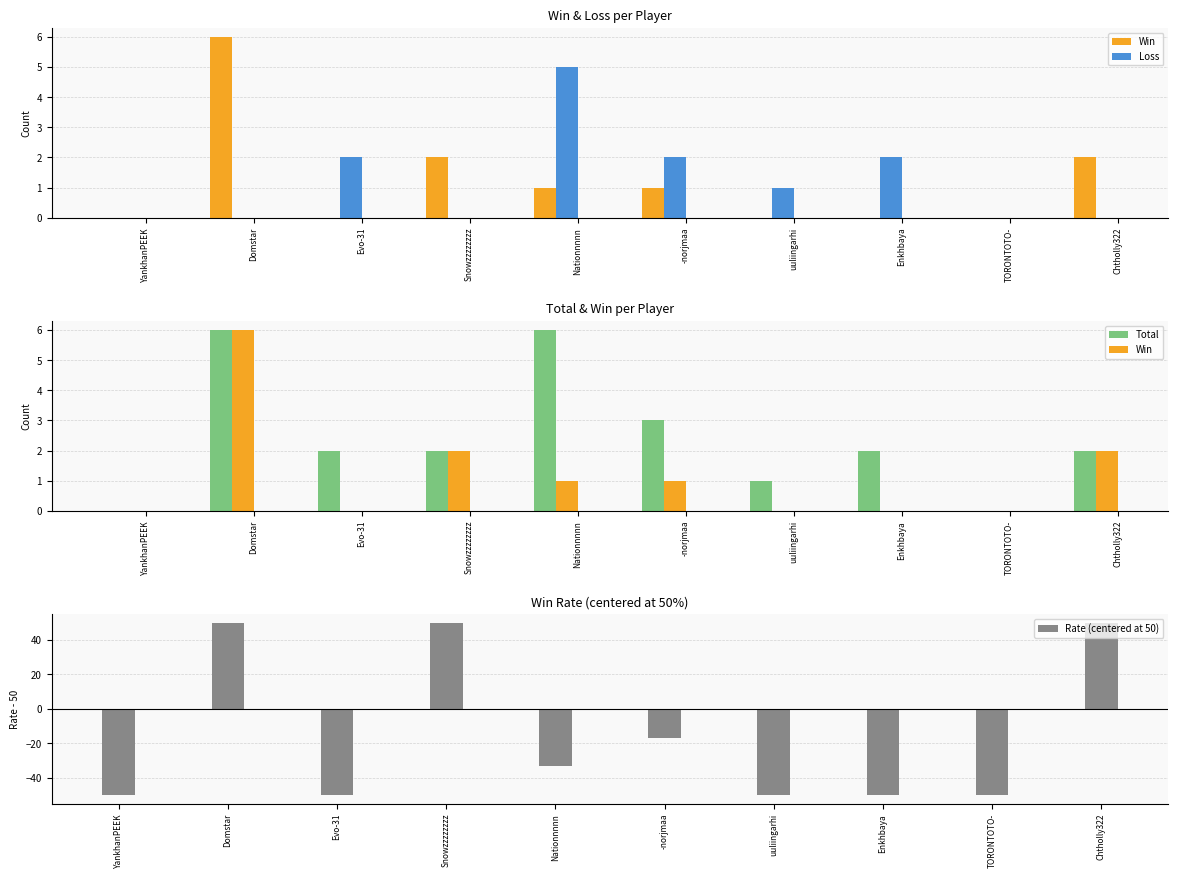

What is the average value of the Total series?

2